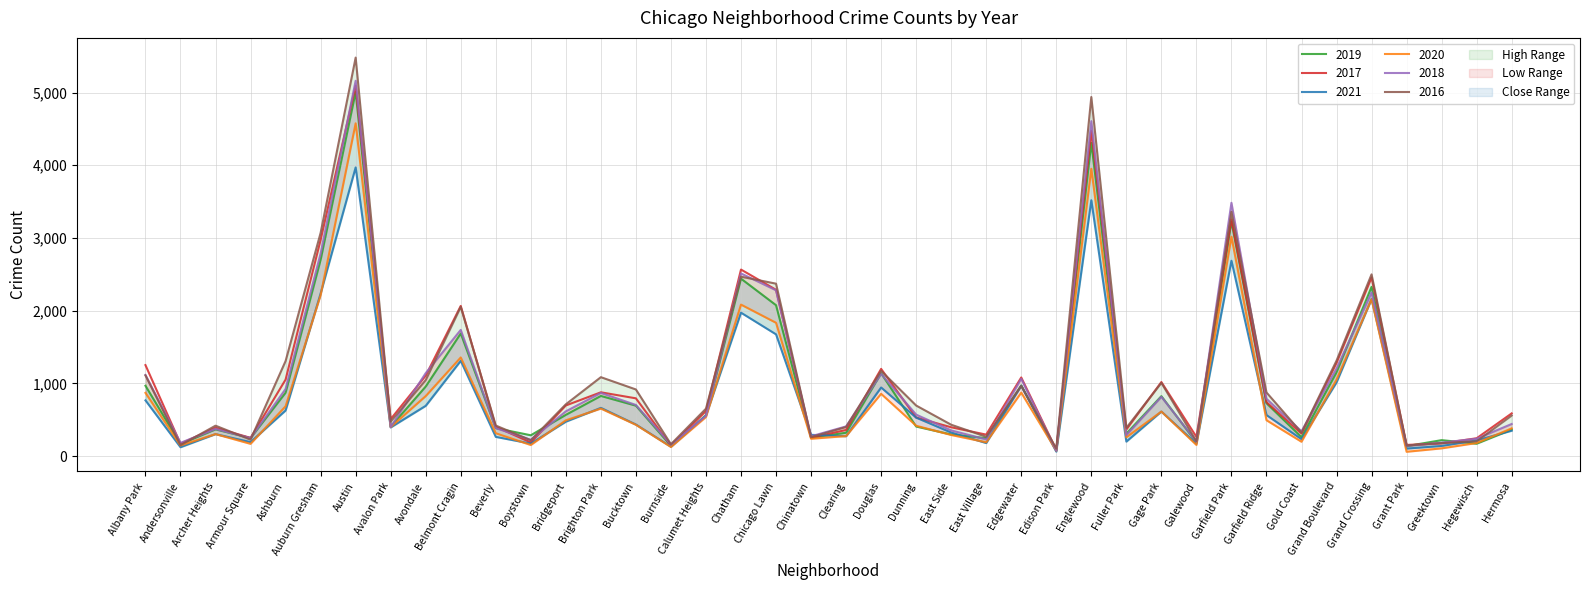

What are all the series names shown in the legend?

2019, 2017, 2021, 2020, 2018, 2016